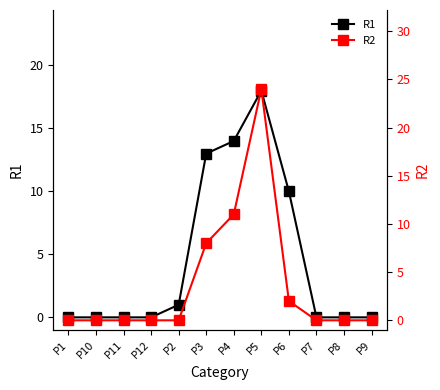

The R1 series shows 0 at P11. True or false?

True